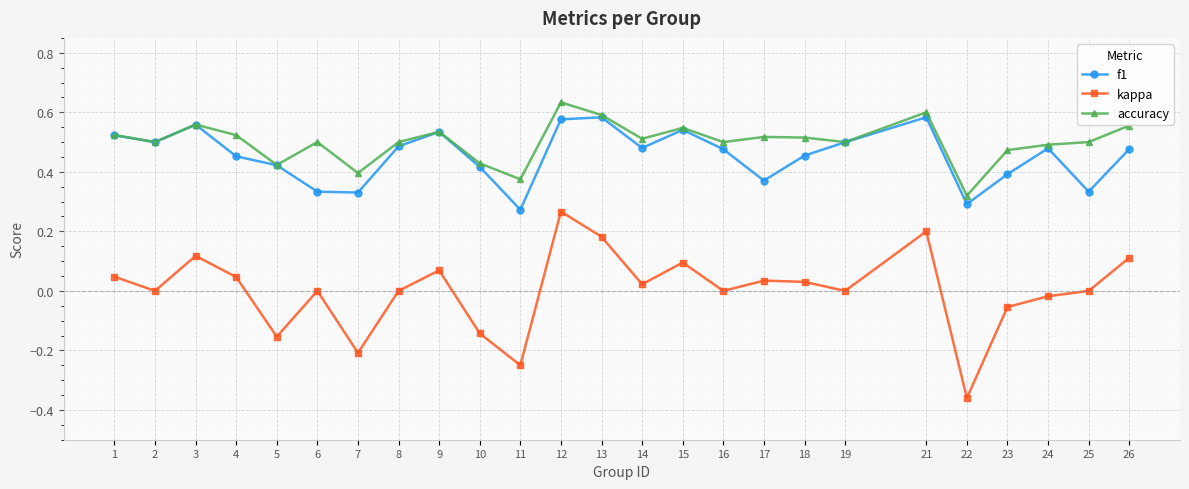

Which category has the lowest value across all series?

22